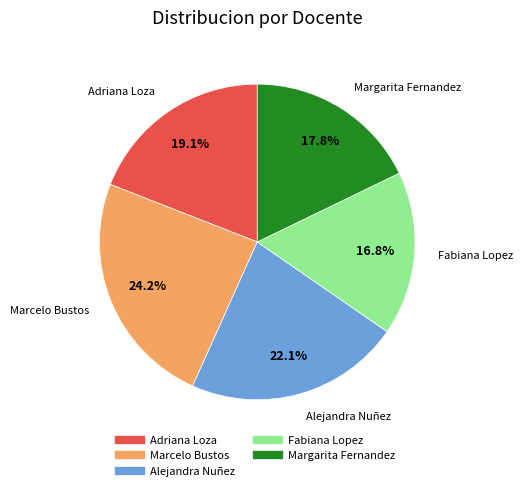

Is it true that Fabiana Lopez is 22% of the pie?

False